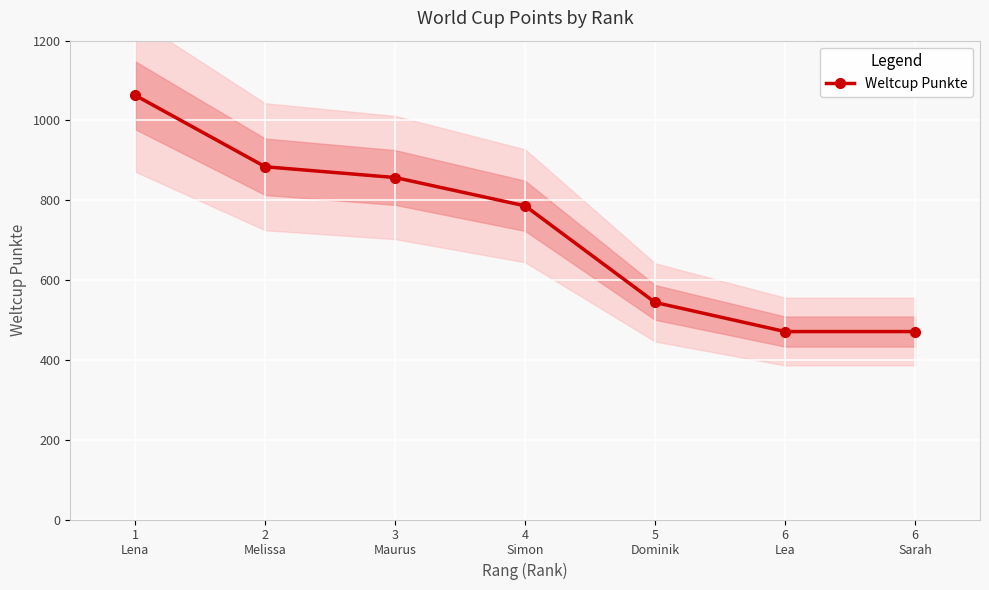

Which label corresponds to the largest value in the chart?

1
Lena